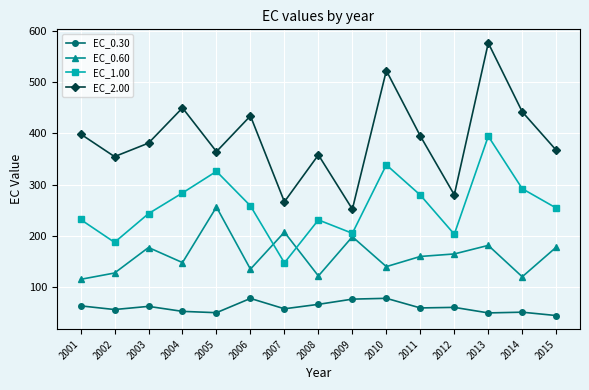

What is the spread (max minus min) of values at 2002?

298.1